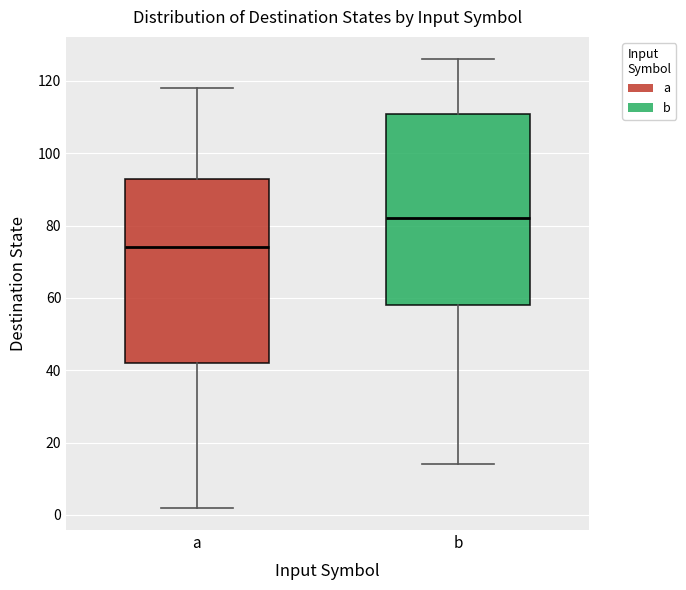

Reading left to right, read every box against the y-axis: the position of its median line, the range the box covers, and the ends of its whiskers. The values are not printed on the chart, so give them approximately, as read against the axis.

a: median 74, box 42 to 94, whiskers 2 to 118
b: median 82, box 58 to 112, whiskers 14 to 126